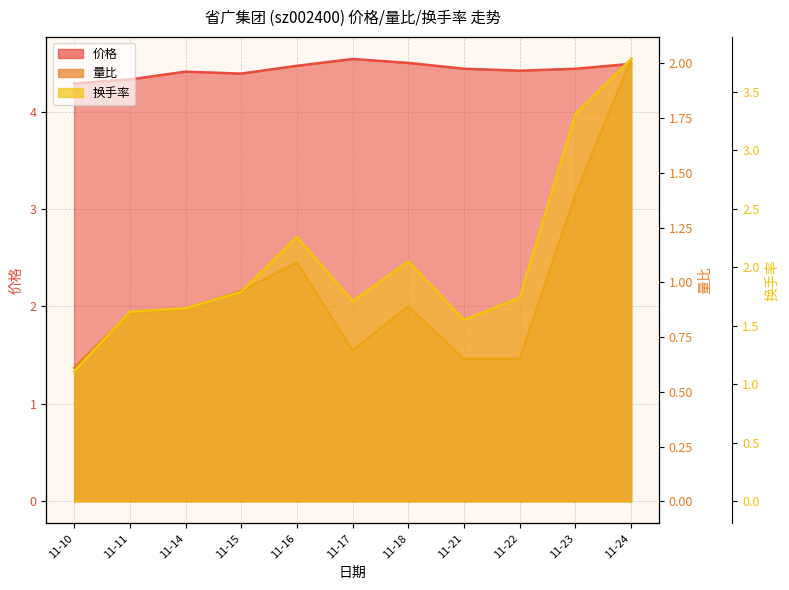

What is the maximum value for 换手率?

3.8